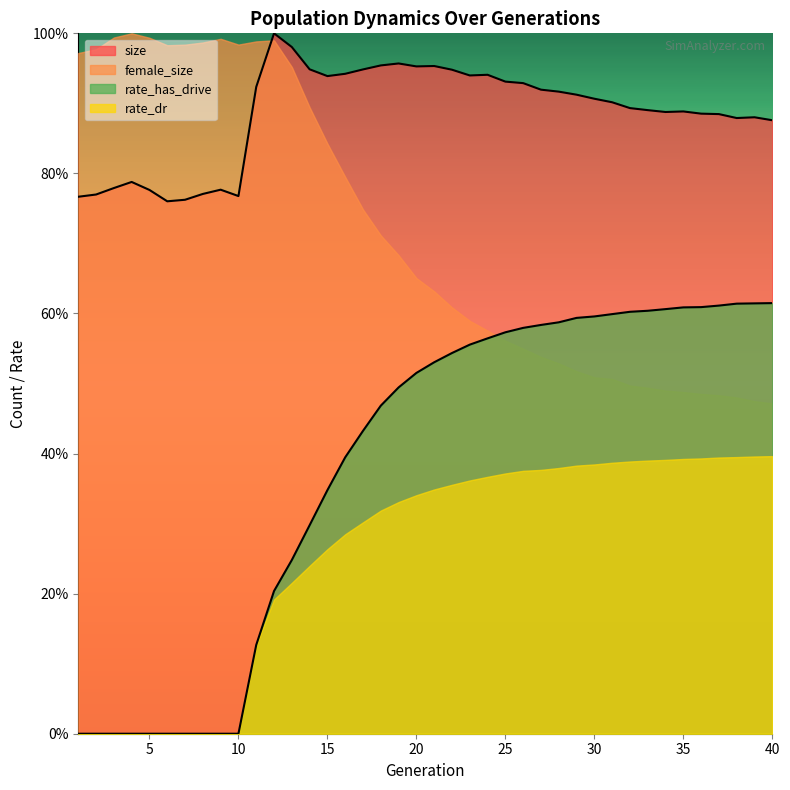

Count the rate_has_drive values in the range 0 to 1.

40